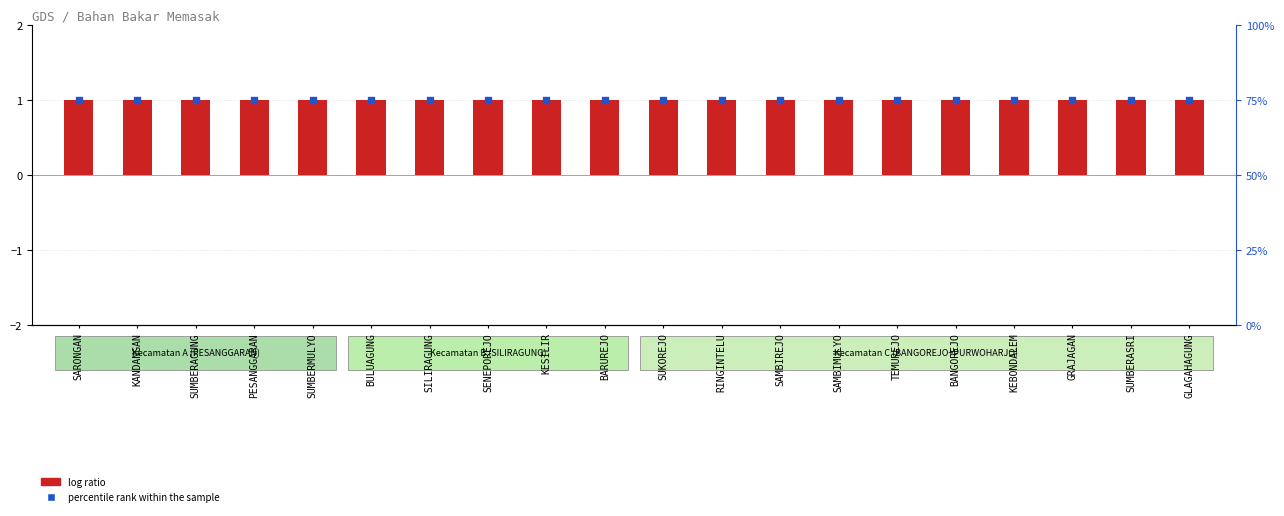

Which series has the largest Y range (max minus min)?

log ratio